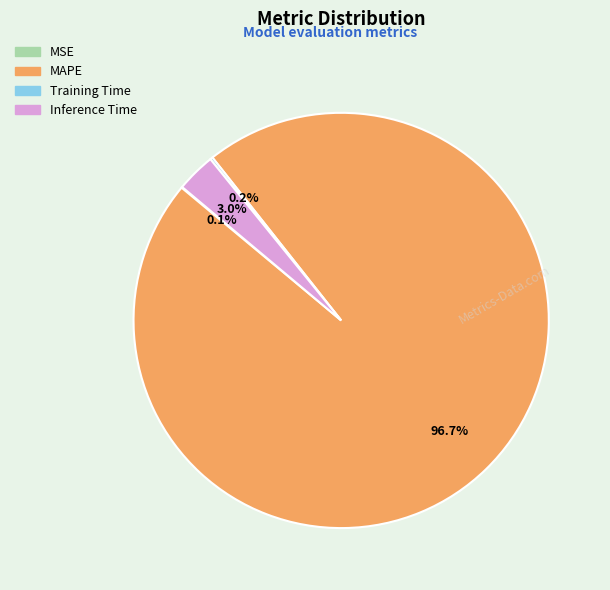

Which slice is the largest?

MAPE